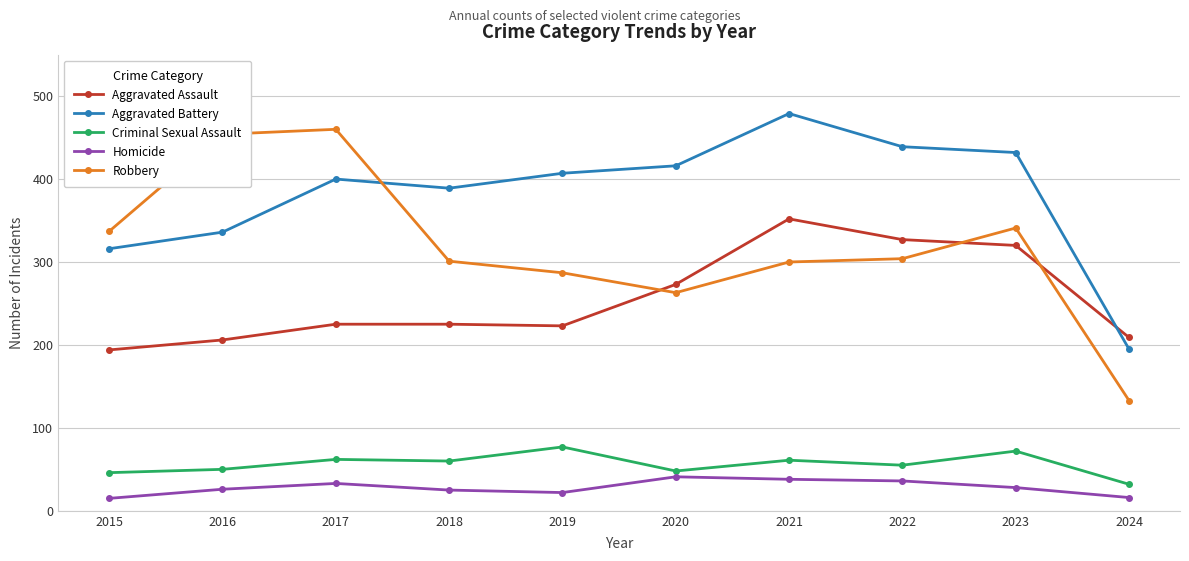

Which category has the highest value in the Aggravated Assault series?

2021